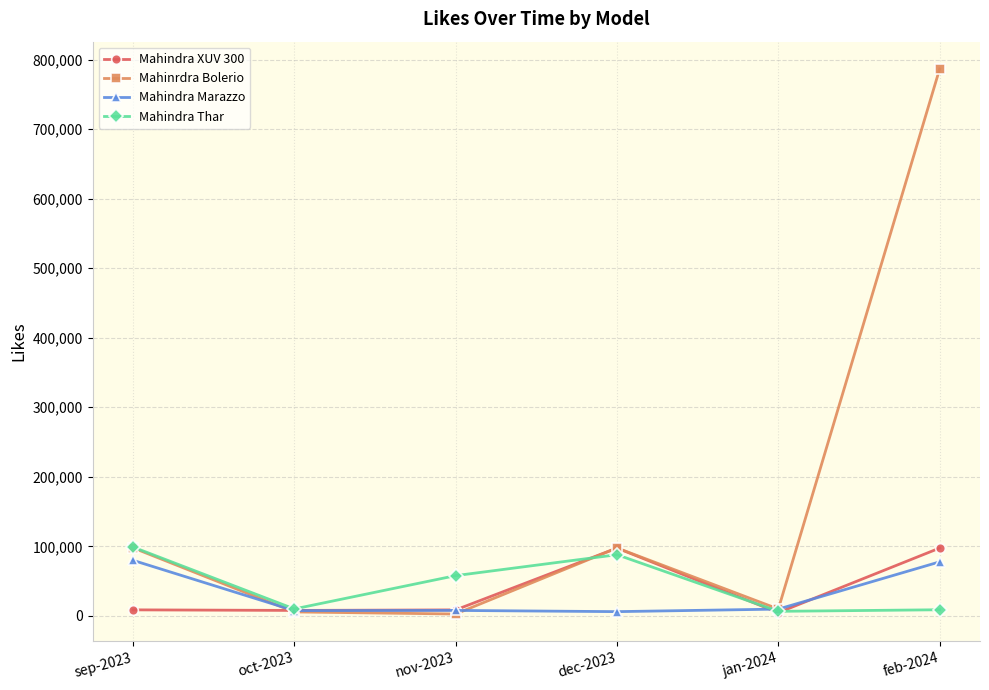

Which series has the largest range (max minus min)?

Mahinrdra Bolerio